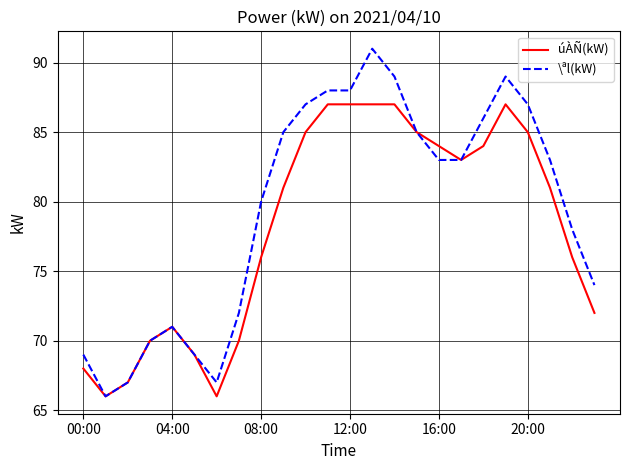

Which series has the largest total across all categories?

\ªl(kW)